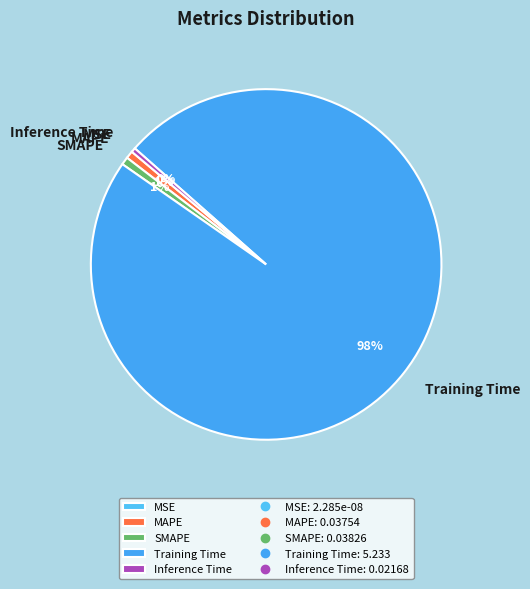

Between Training Time and MAPE, which is larger?

Training Time